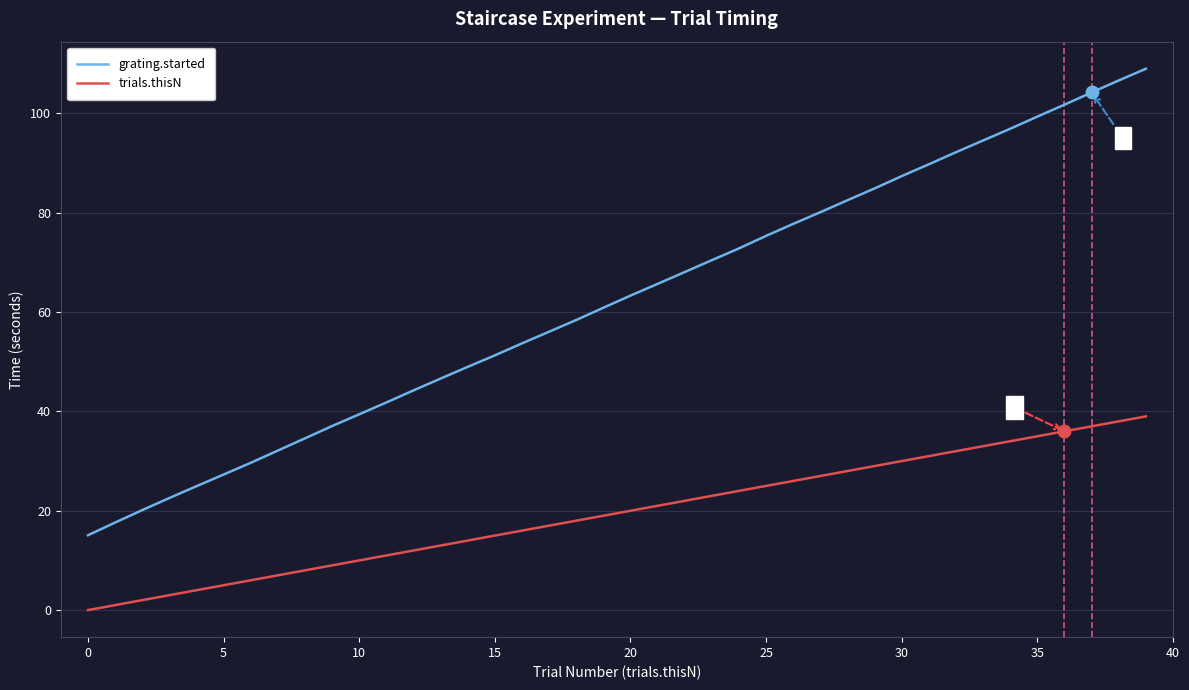

Is this an area chart (filled region under the line)?

No